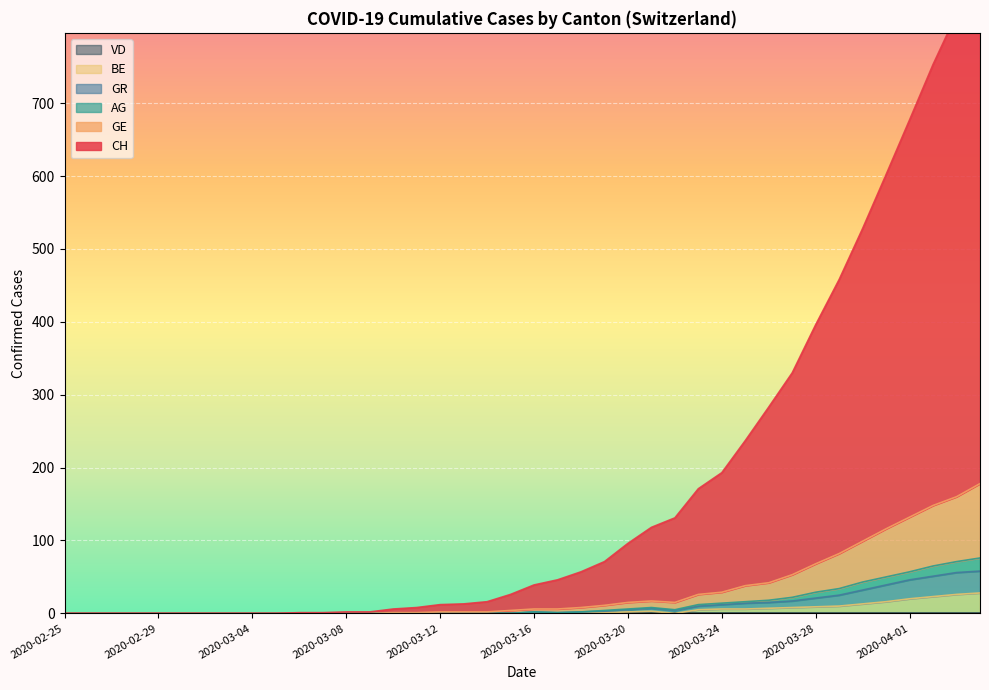

What is the maximum value for BE?

28